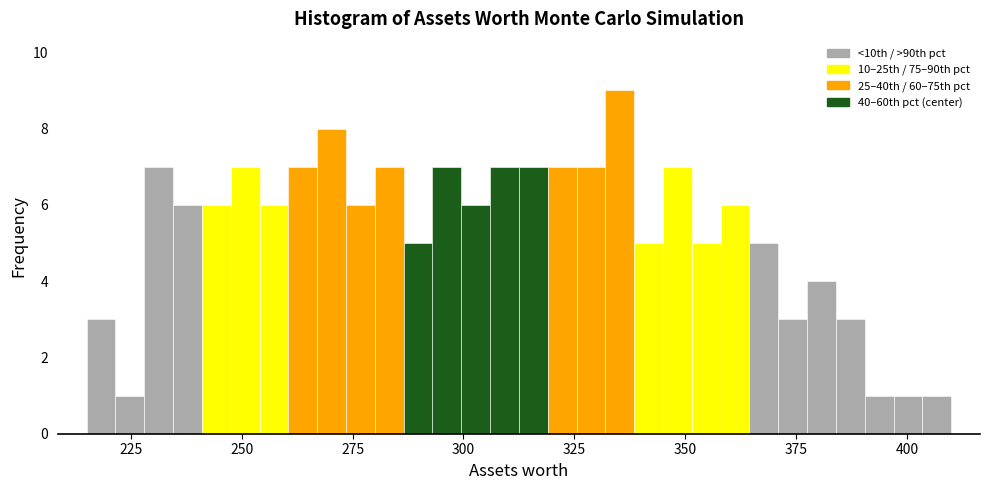

Read against the x-axis, roughly where is the centre of the tallest bar?

335